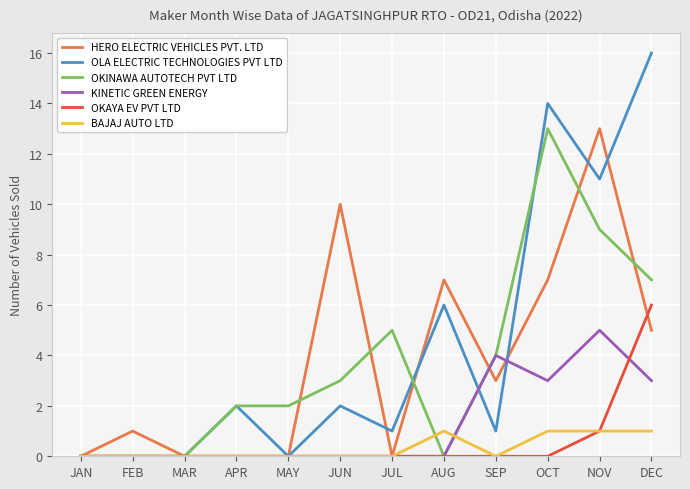

The OKAYA EV PVT LTD series shows 0 at MAR. True or false?

True